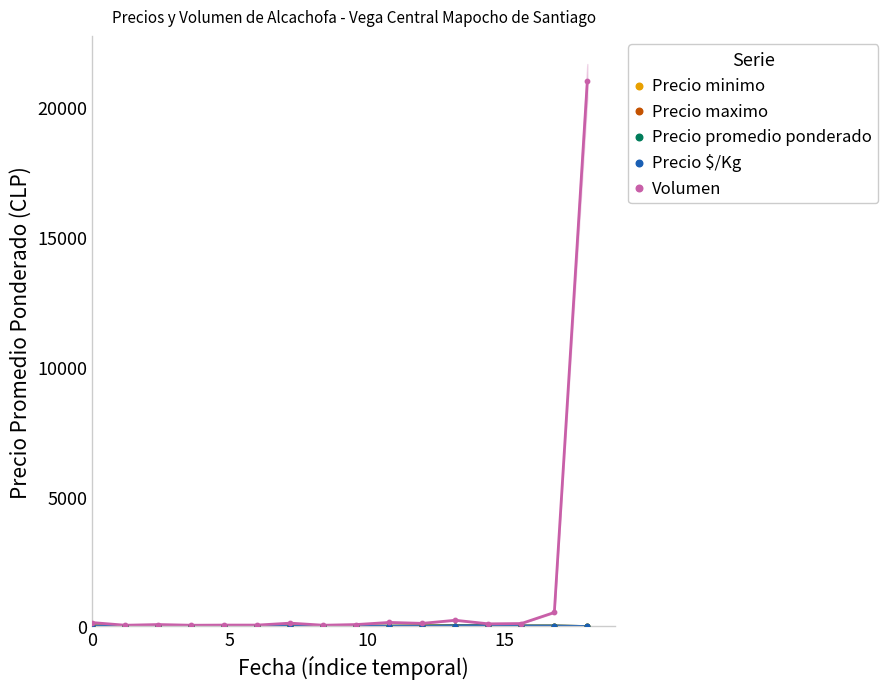

Which series reaches the maximum Y coordinate?

Volumen